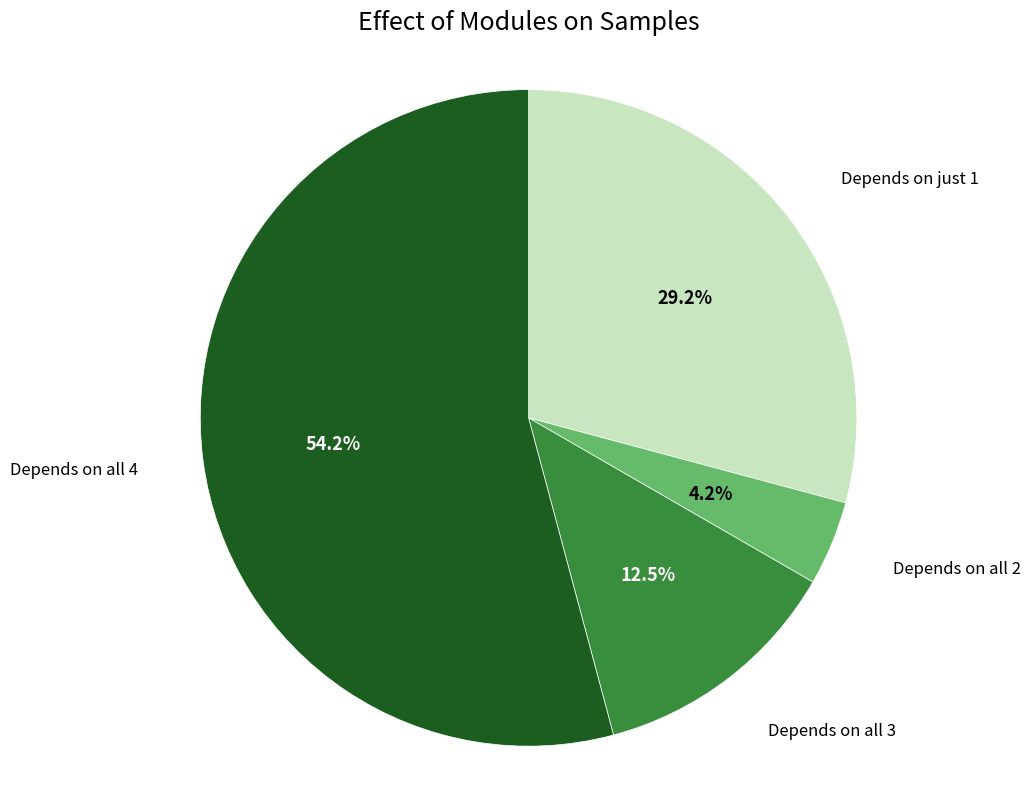

Is there a majority slice in this chart?

Yes